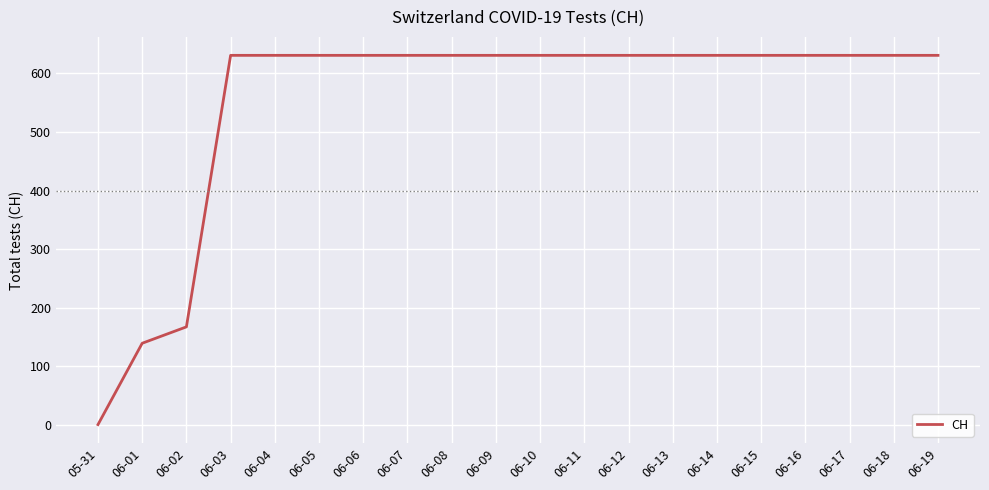

Which category has the lowest value across all series?

05-31